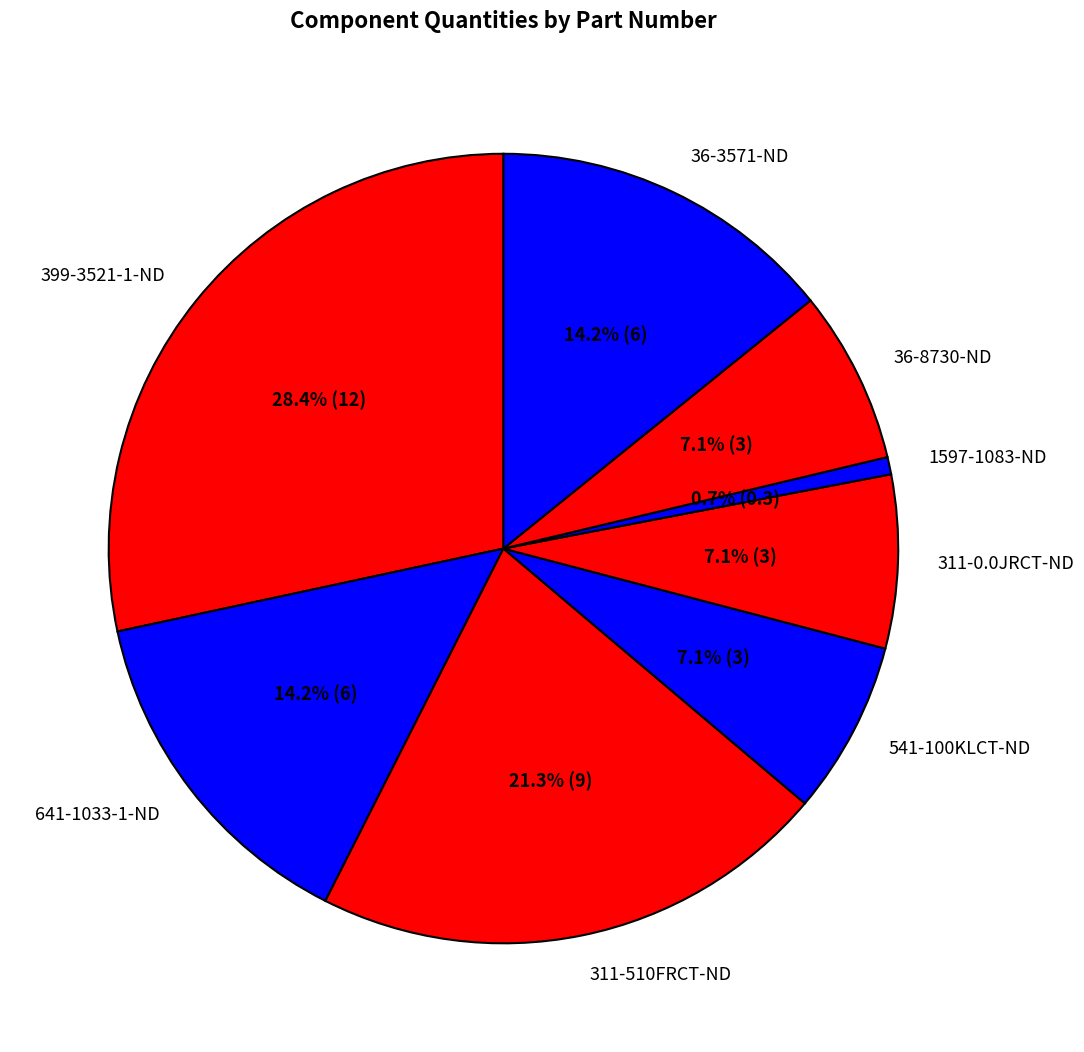

To the nearest percent, what percentage of the pie is 311-510FRCT-ND?

21%